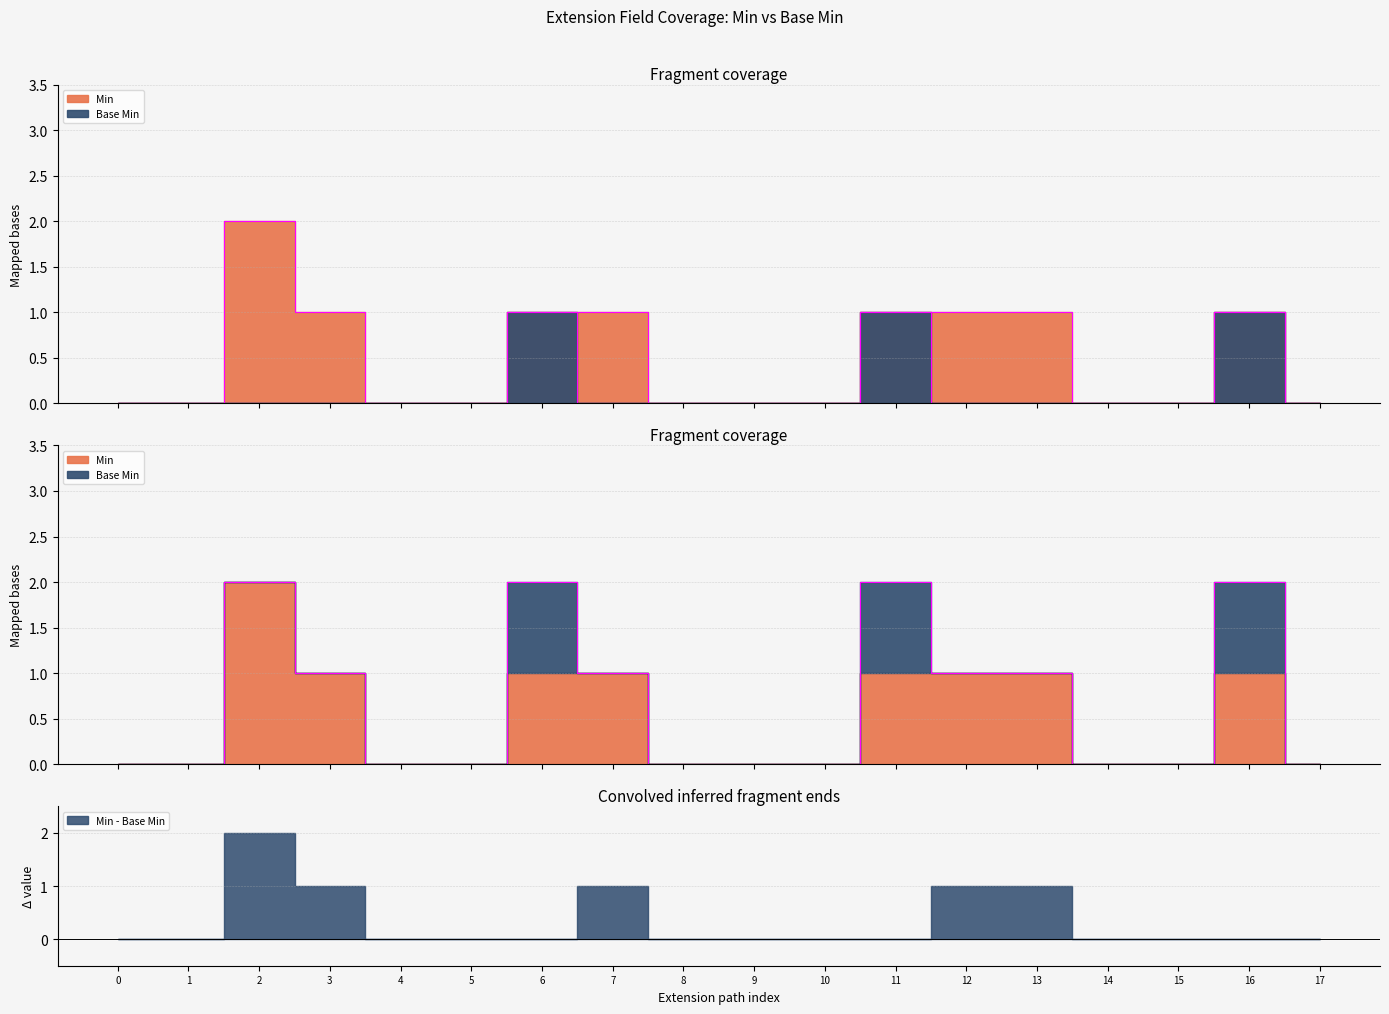

True or false: Min and Base Min cross at least once.

False